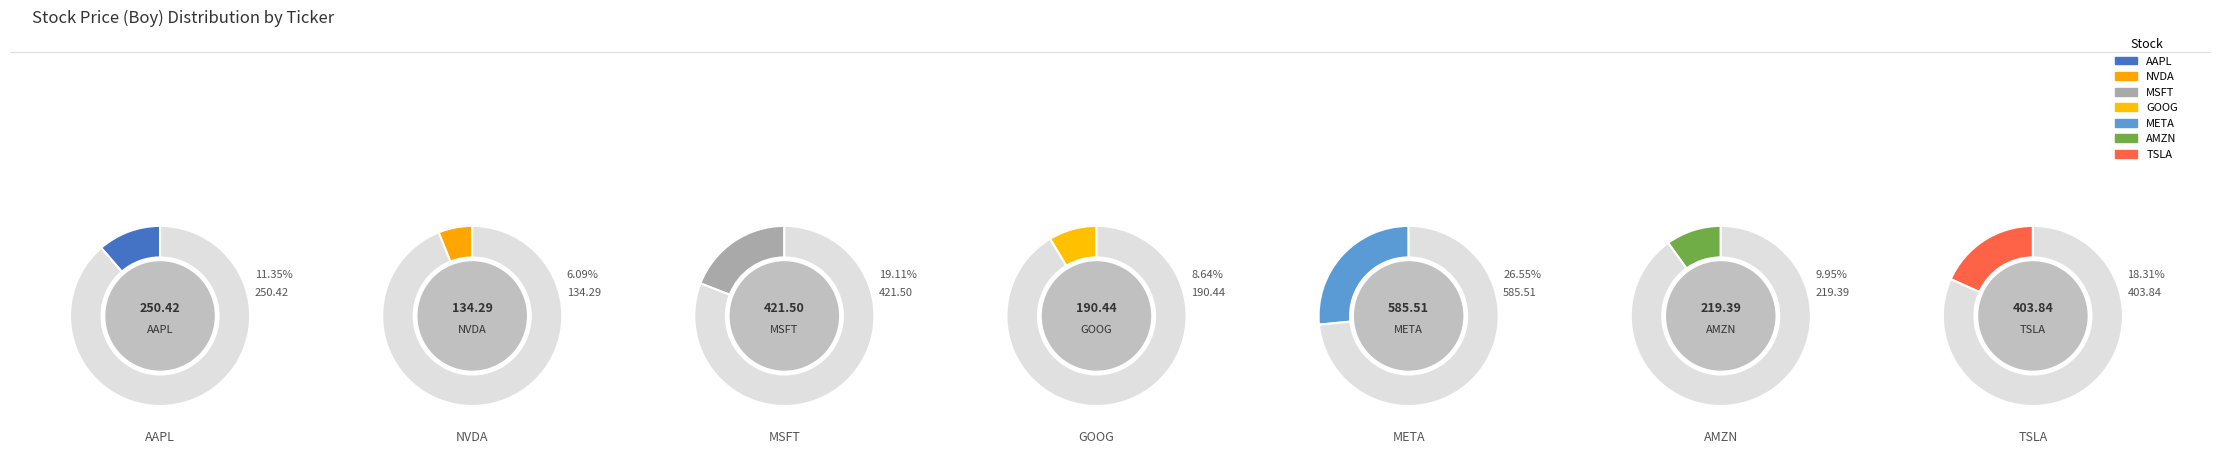

The MSFT slice represents 19% of the pie. True or false?

True